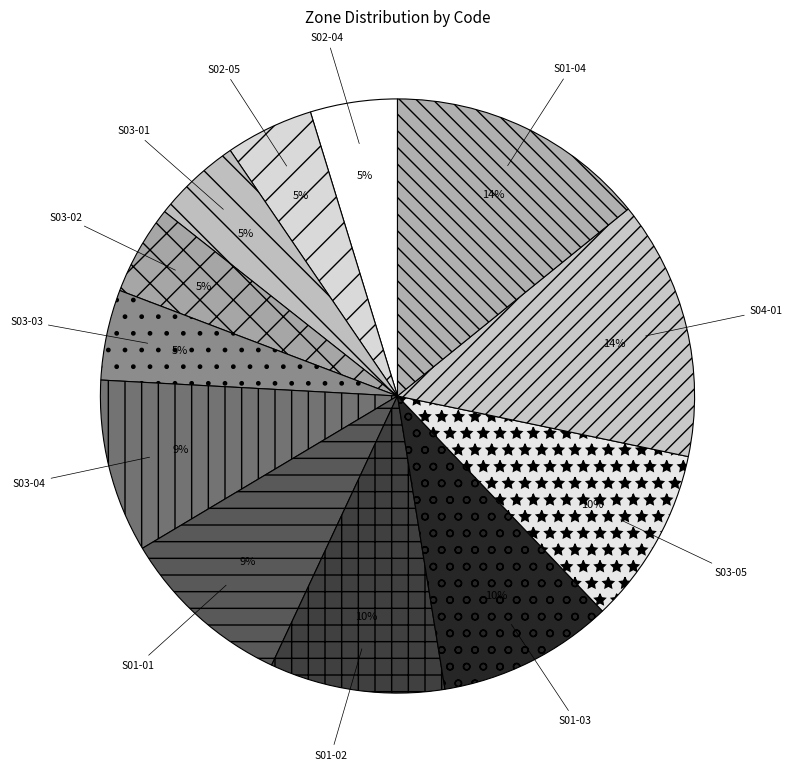

Do S01-01 and S03-01 together represent more than half of the pie?

No